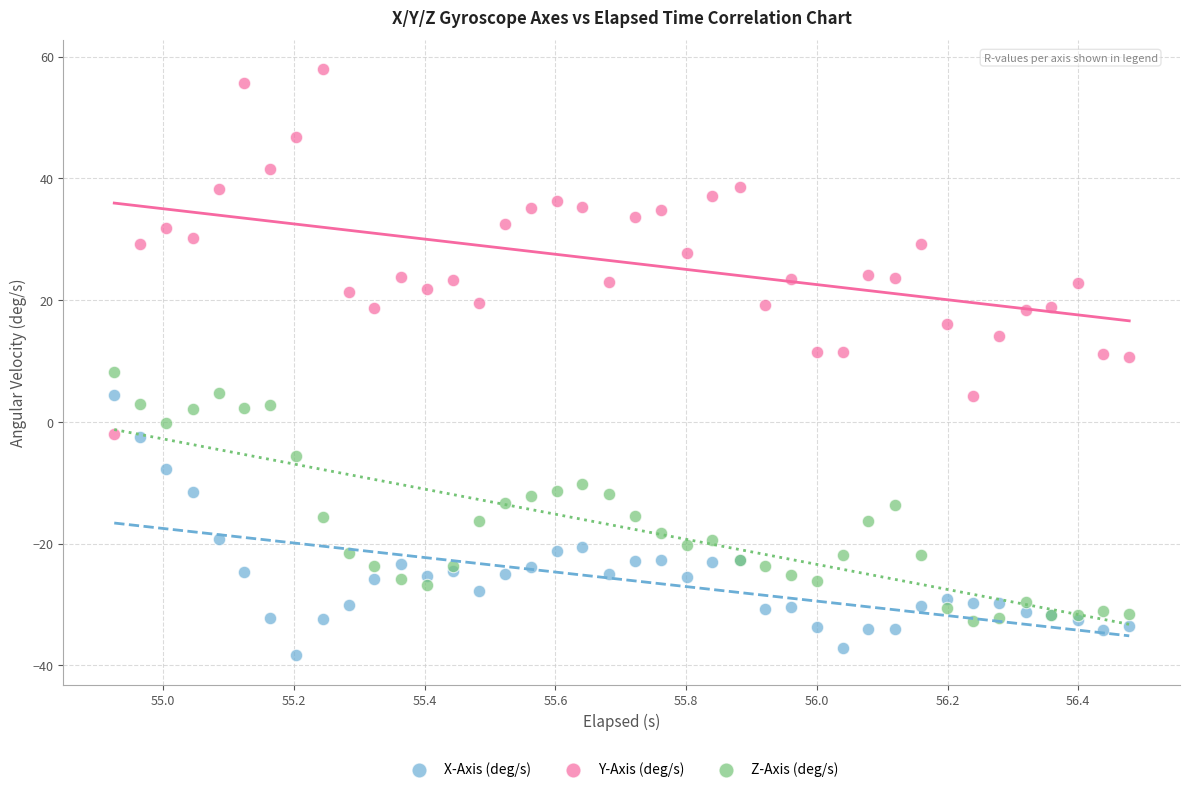

Which series reaches the maximum Y coordinate?

Y-Axis (deg/s)